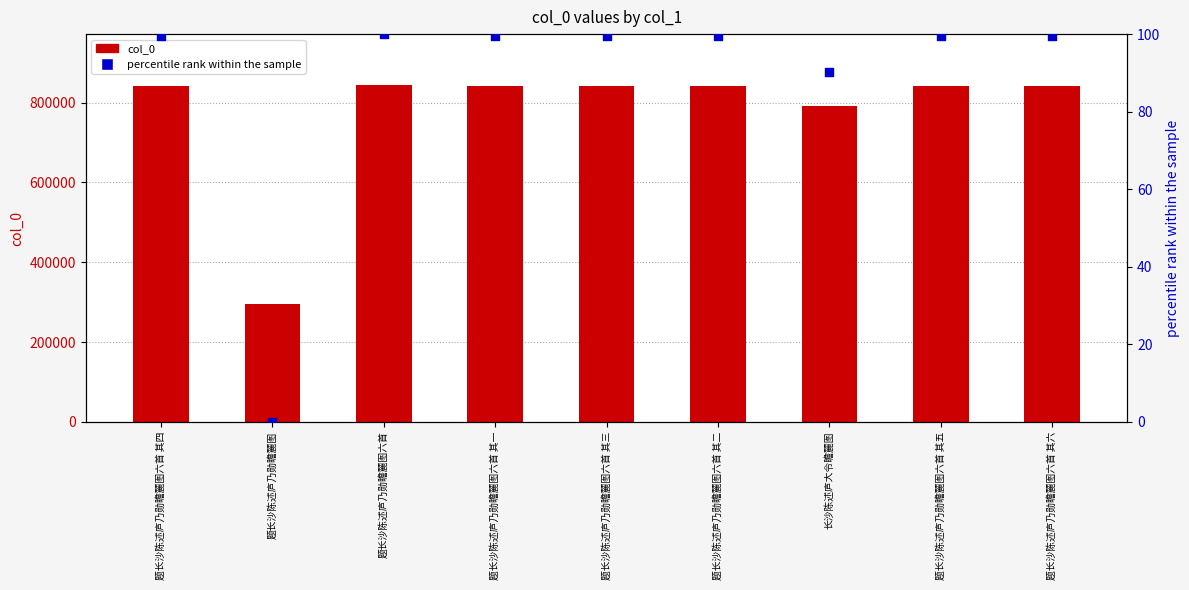

Is the value of col_0 at 题长沙陈述庐乃勋瞻麓图六首 其四 greater than the value of percentile rank within the sample at 题长沙陈述庐乃勋瞻麓图六首?

Yes